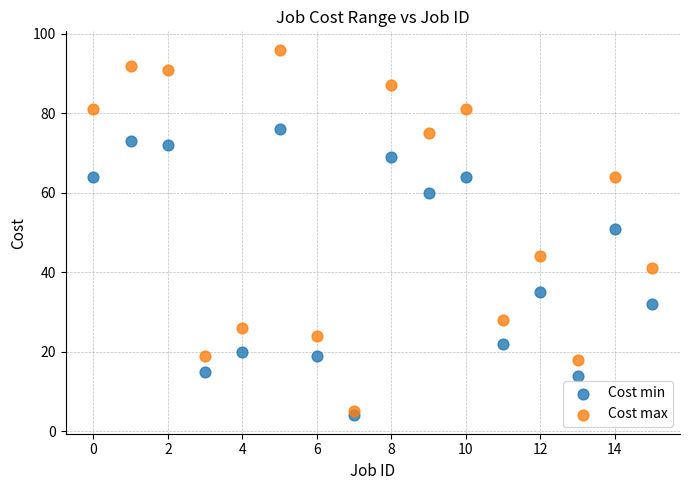

Which series reaches the maximum Y coordinate?

Cost max